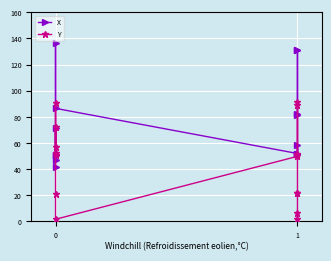

The Y series shows 8.9 at 1. True or false?

False